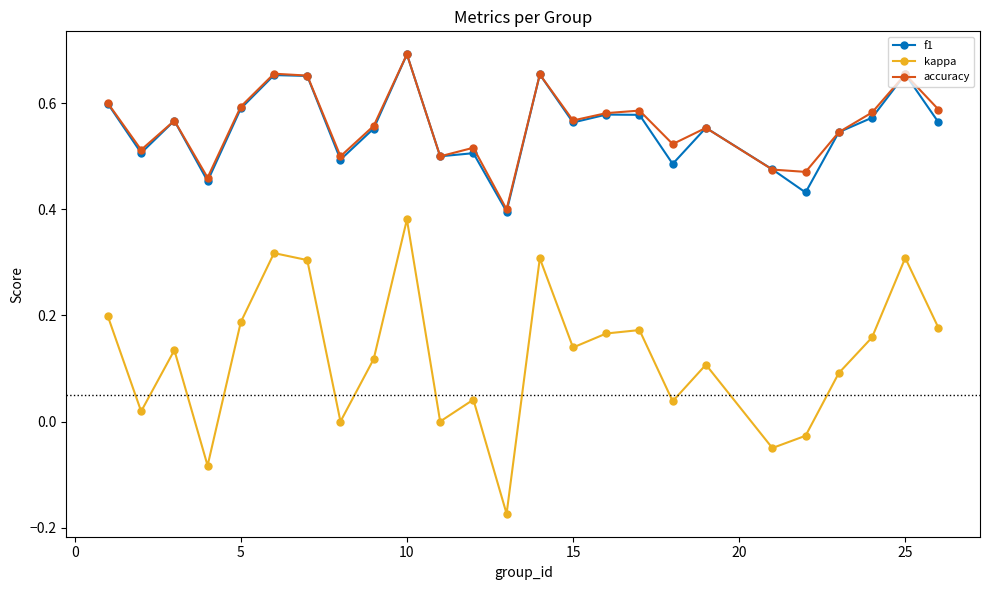

At how many categories does at least one series exceed 0?

25